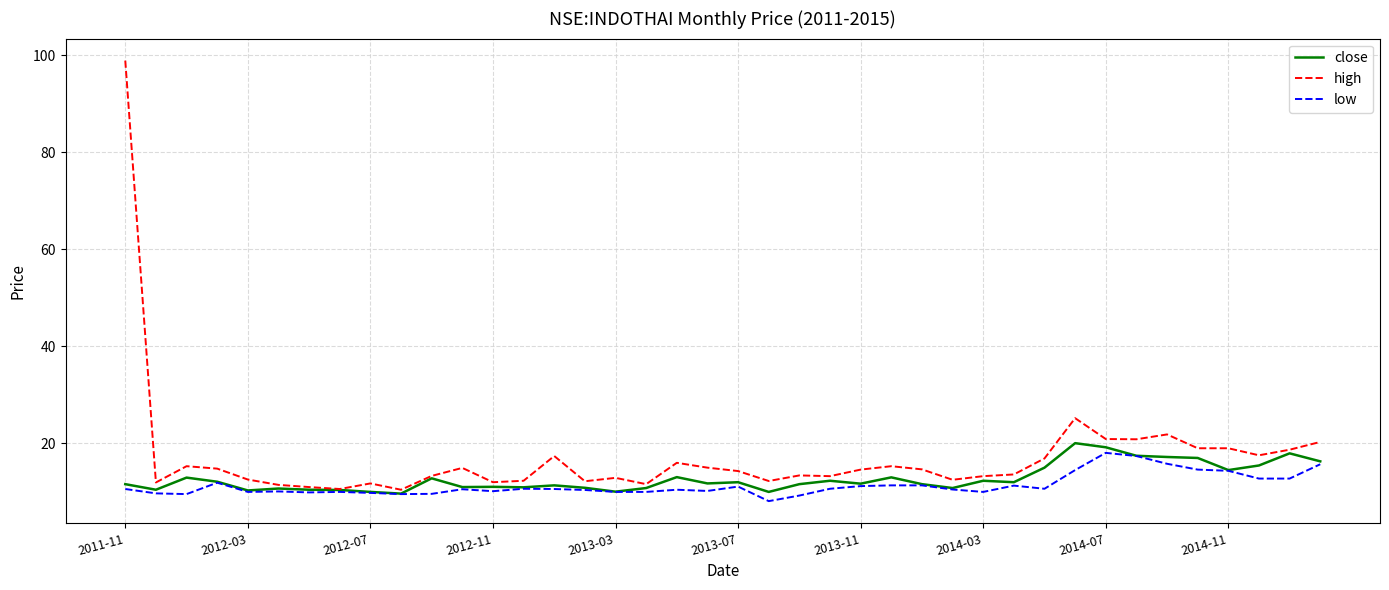

What is the minimum value shown in the chart?

8.1